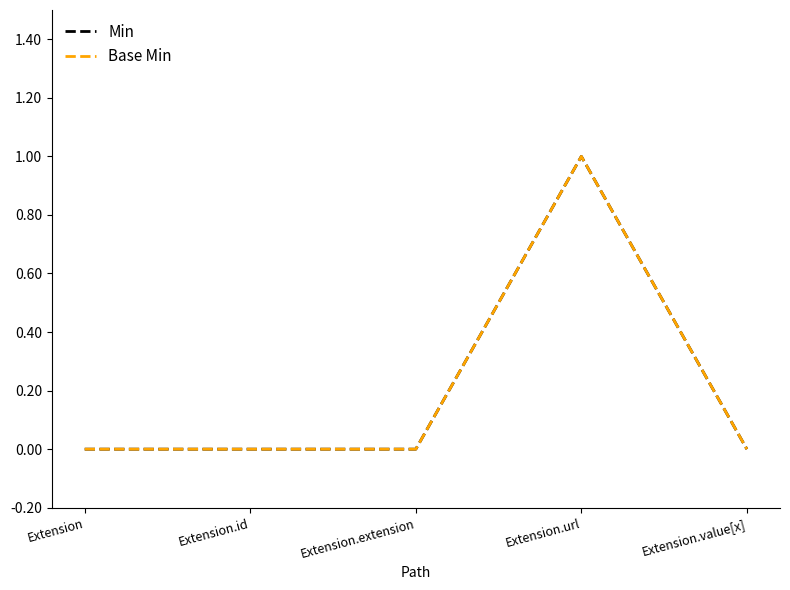

Is this an area chart (filled region under the line)?

No